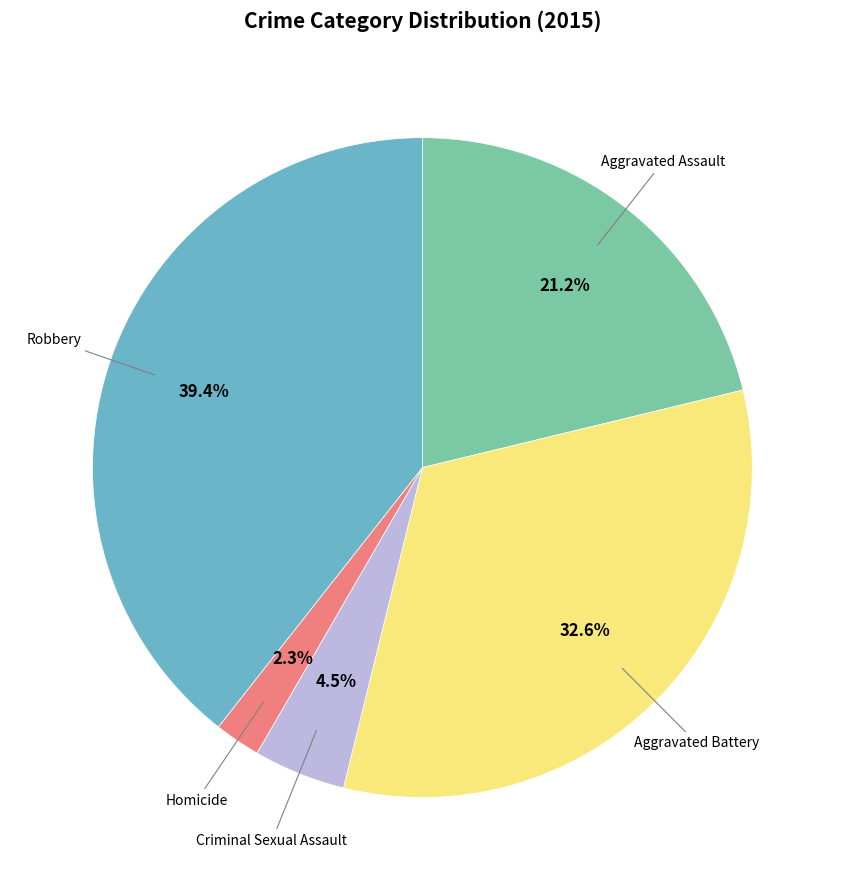

How many segments does this pie chart have?

5